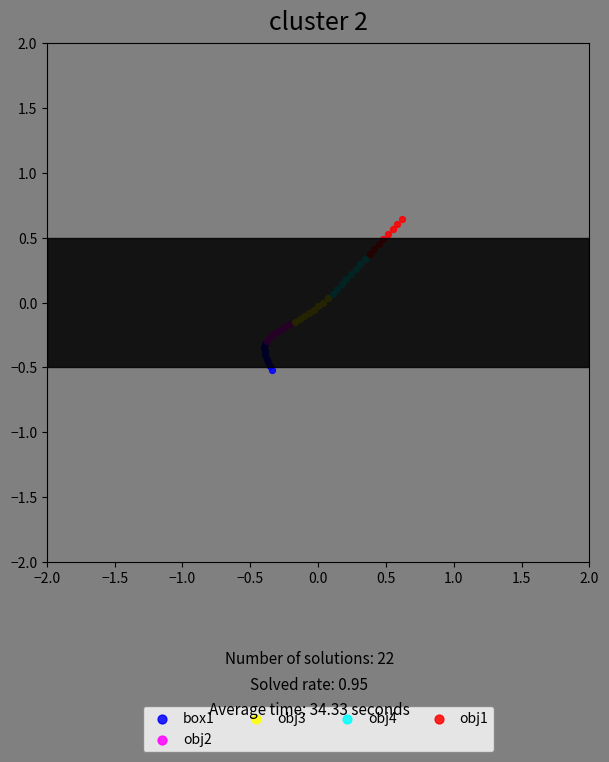

Which series has the largest Y range (max minus min)?

obj4